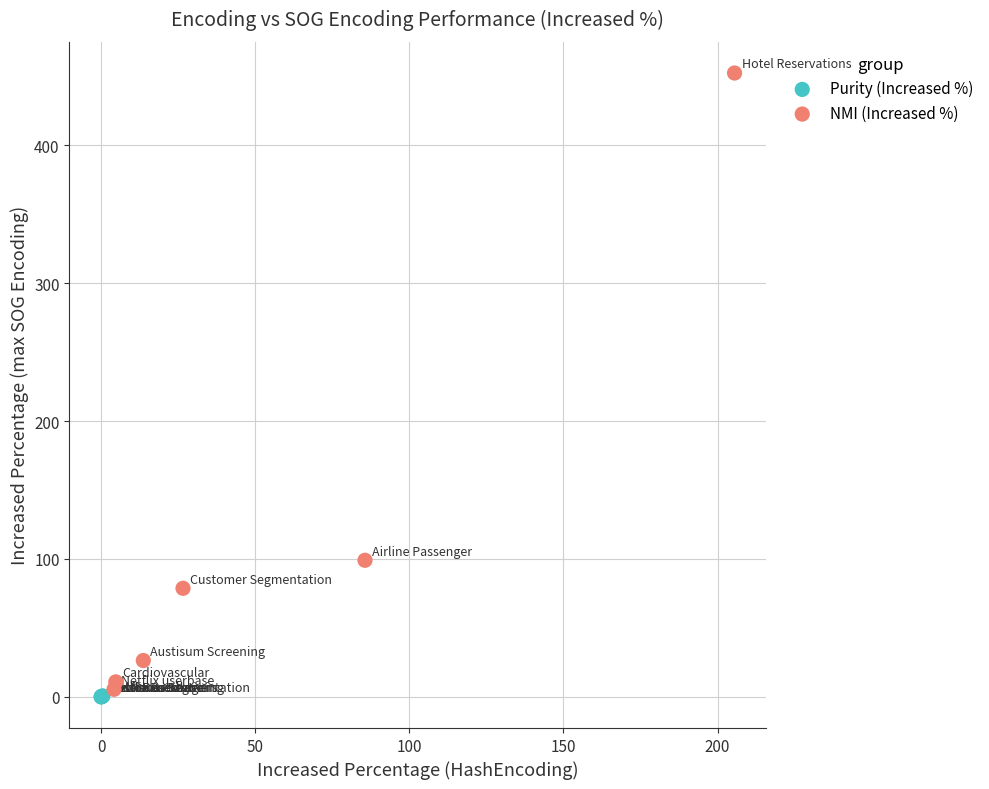

What are all the series names shown in the legend?

Purity (Increased %), NMI (Increased %)